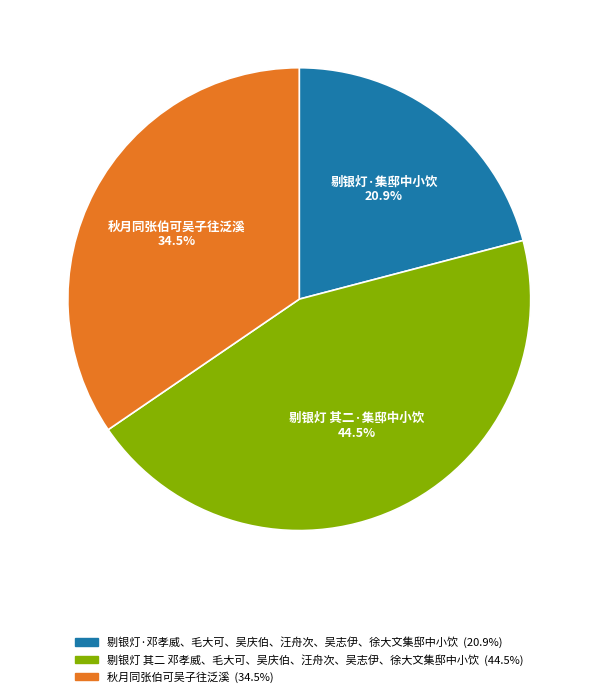

Which category has the smallest portion of the pie?

剔银灯·邓孝威、毛大可、吴庆伯、汪舟次、吴志伊、徐大文集邸中小饮